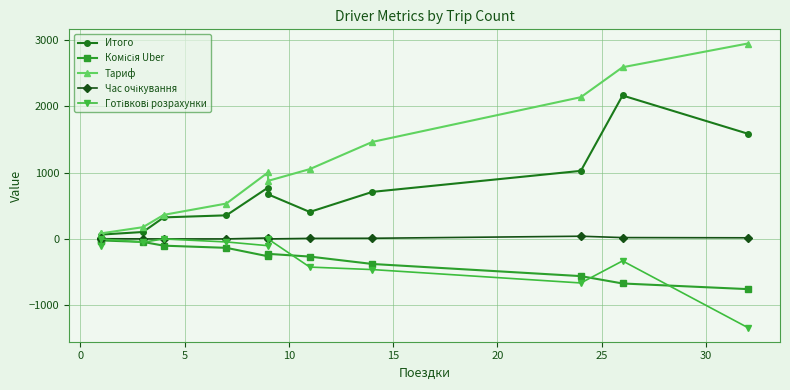

What is the lowest value of the Час очікування series?

0.6